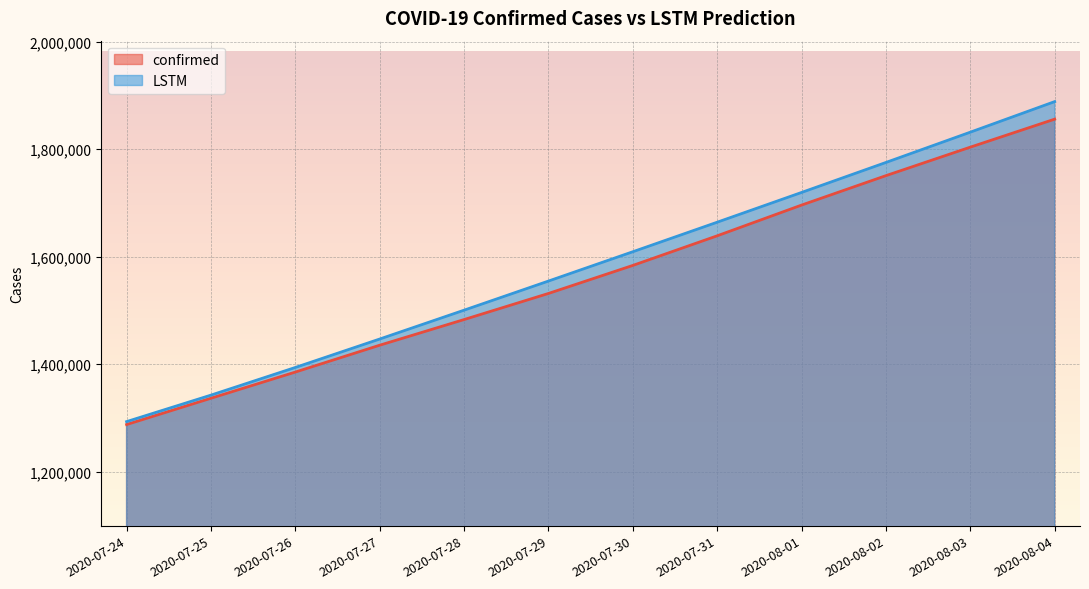

Between 2020-07-29 and 2020-07-28, which is larger?

2020-07-29